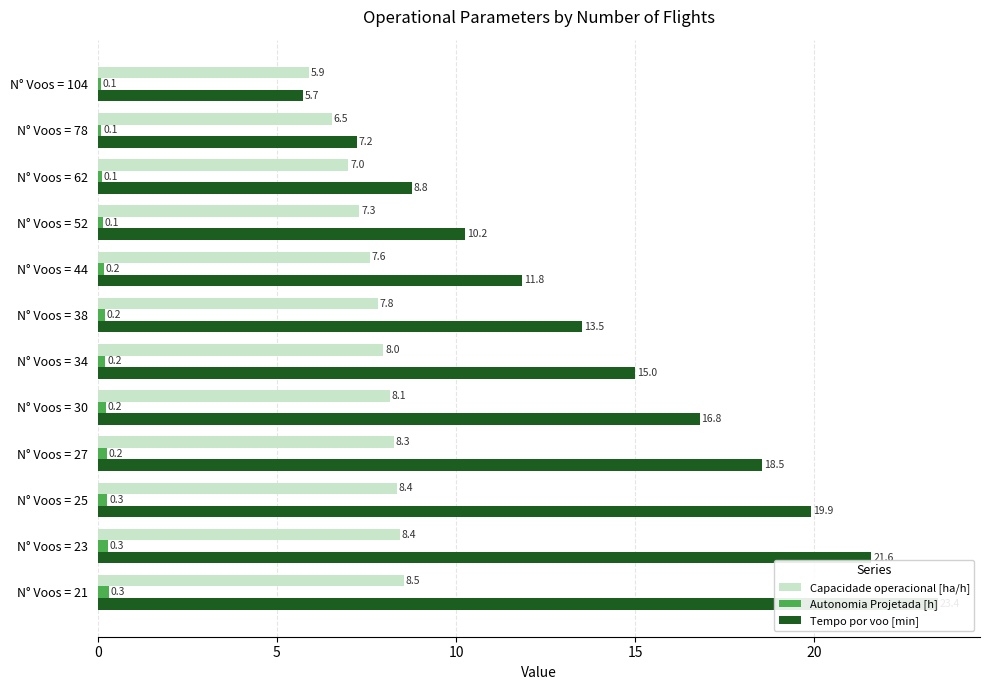

How many bars are there in total?

36